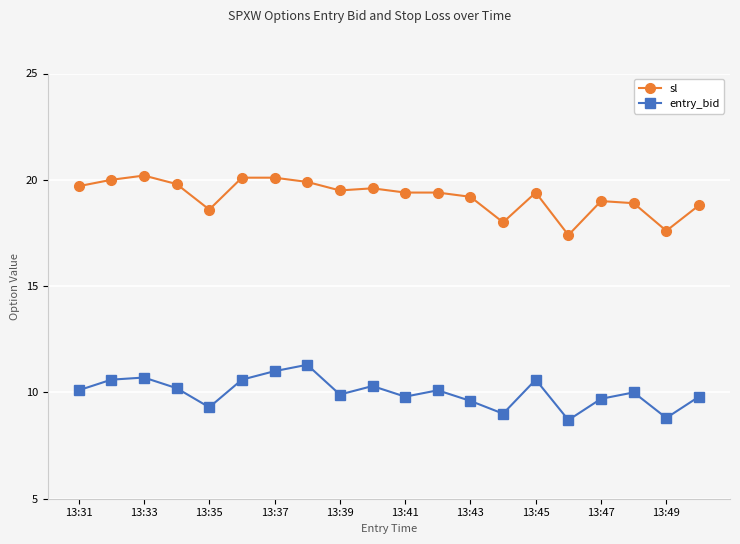

True or false: entry_bid has more than 2 interior local peaks.

True